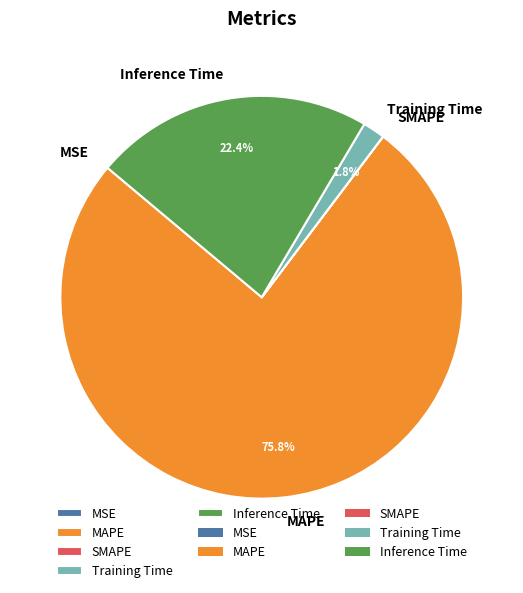

Is the sum of Inference Time and Training Time greater than half?

No